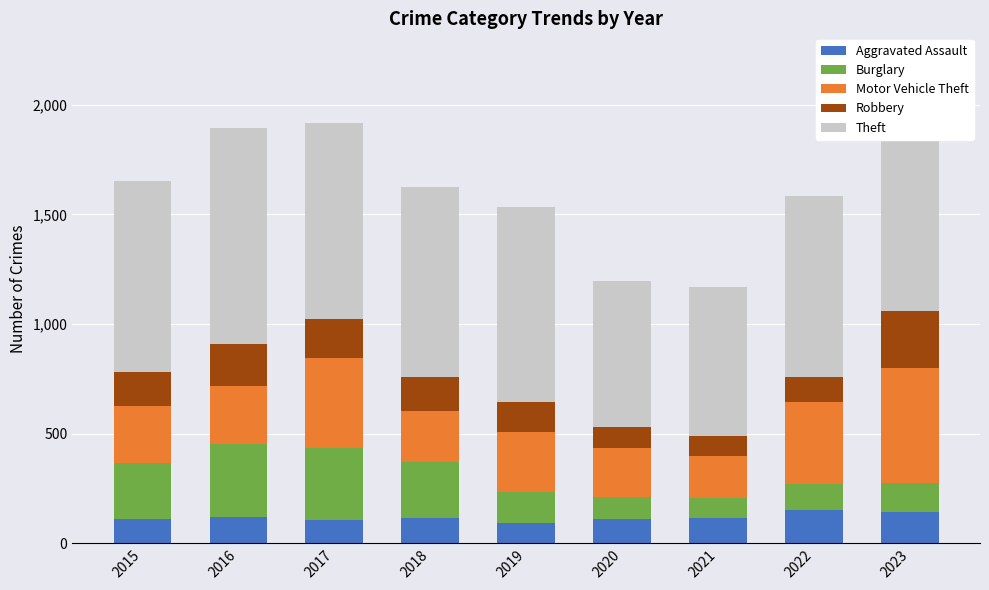

Count the number of categories in the chart.

9